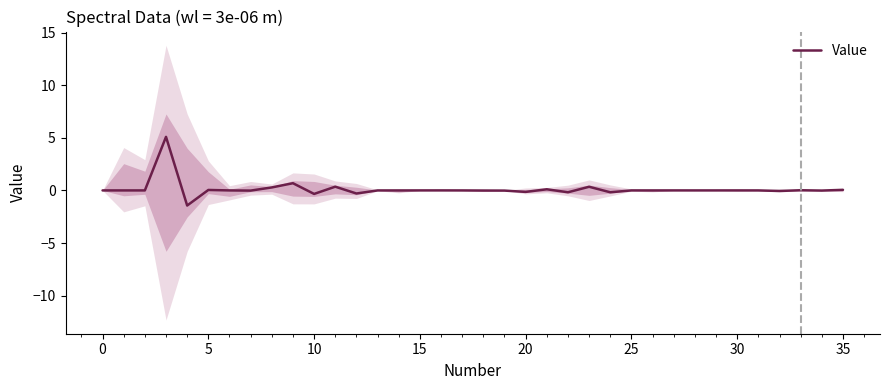

Count the number of data series in this chart.

1